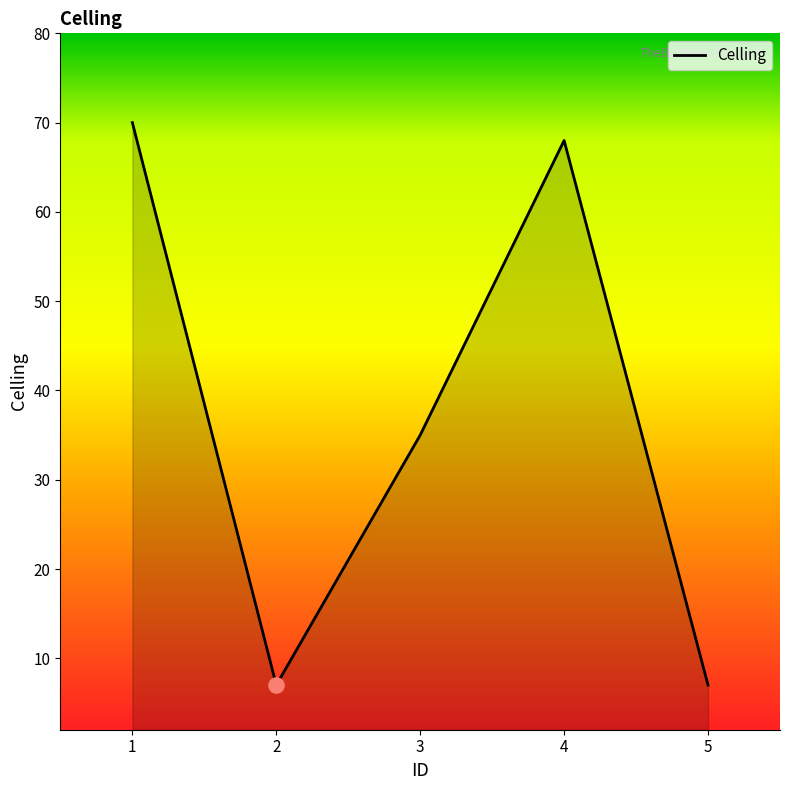

What is the change in value from 2 to 3?

+28